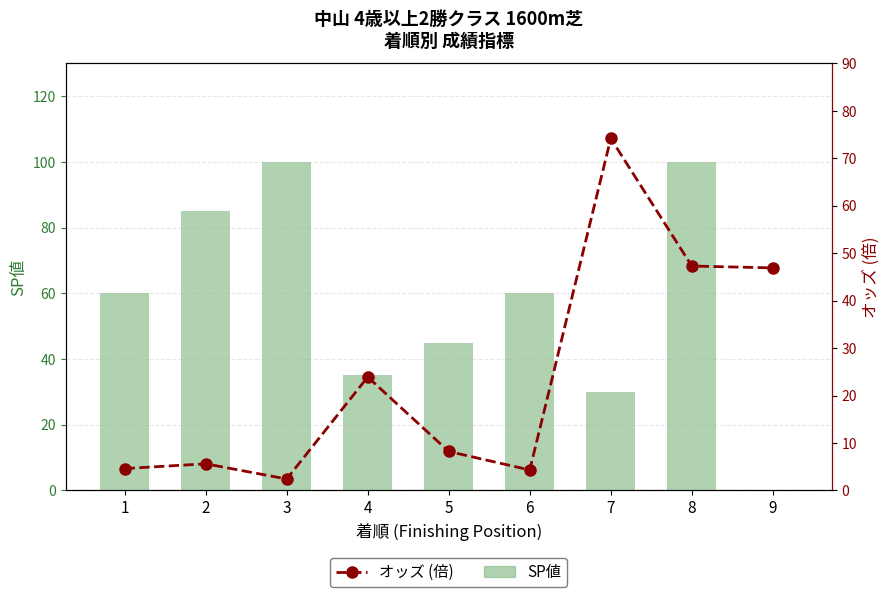

What value does the オッズ (倍) series have at 2?

5.6